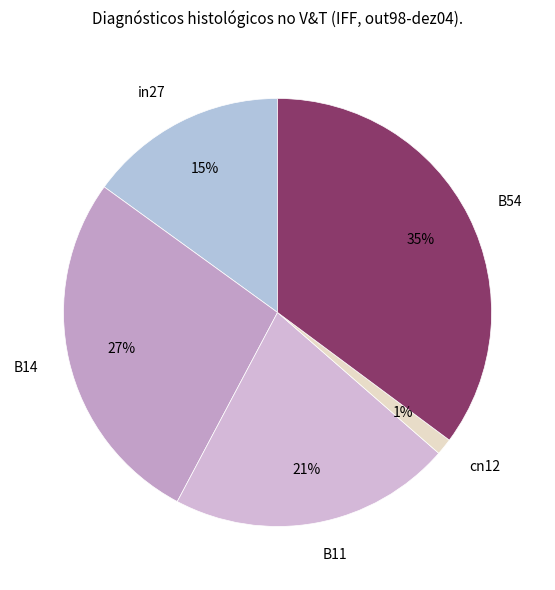

What percentage is the B11 slice, to the nearest percent?

21%